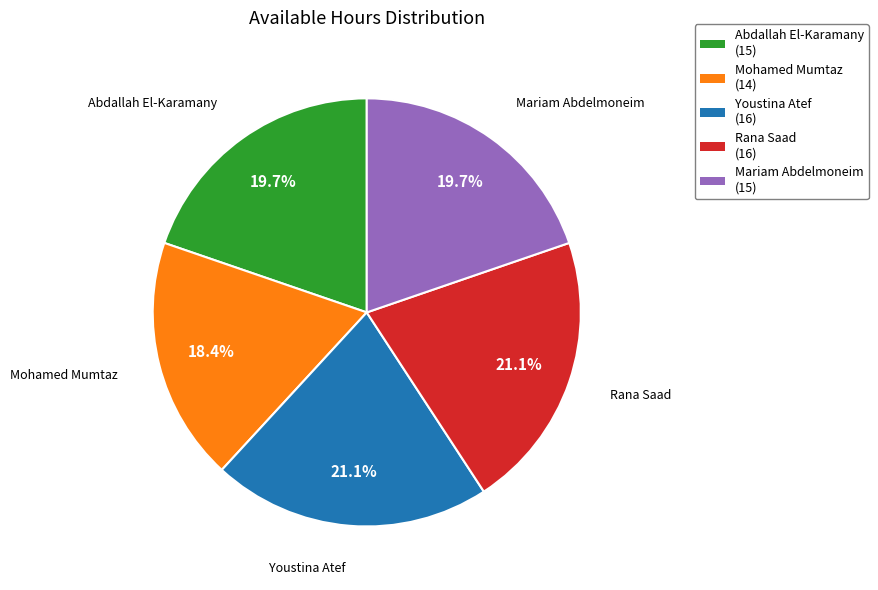

Which has a higher value, Mariam Abdelmoneim or Youstina Atef?

Youstina Atef